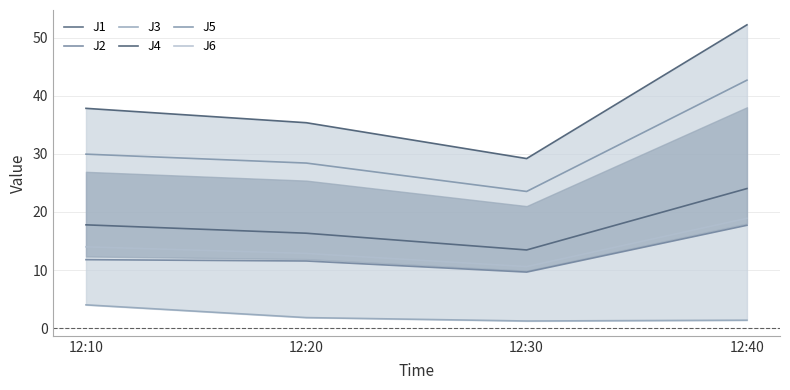

Reading right to left, list all the values displayed in this chart.

J1: 12:40=24.0	12:30=13.5	12:20=16.3	12:10=17.8
J2: 12:40=17.7	12:30=9.6	12:20=11.6	12:10=11.8
J3: 12:40=1.4	12:30=1.2	12:20=1.8	12:10=4.0
J4: 12:40=52.2	12:30=29.2	12:20=35.4	12:10=37.8
J5: 12:40=42.7	12:30=23.5	12:20=28.4	12:10=29.9
J6: 12:40=18.9	12:30=10.6	12:20=12.9	12:10=14.0